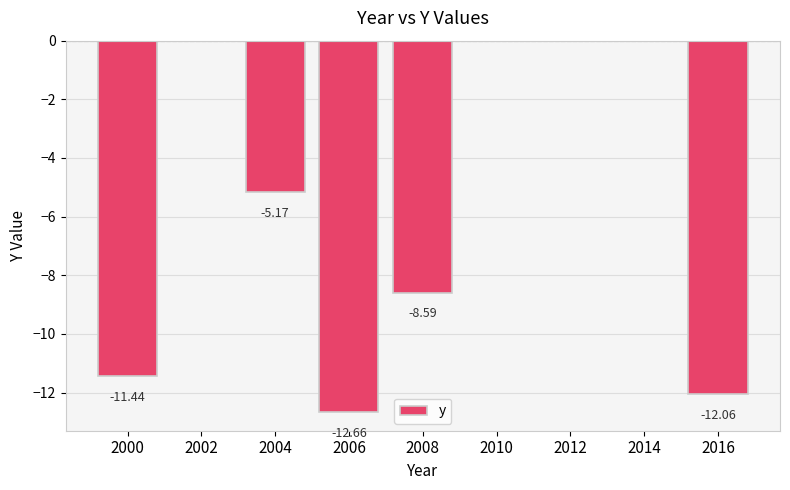

How many categories are shown in the chart?

9